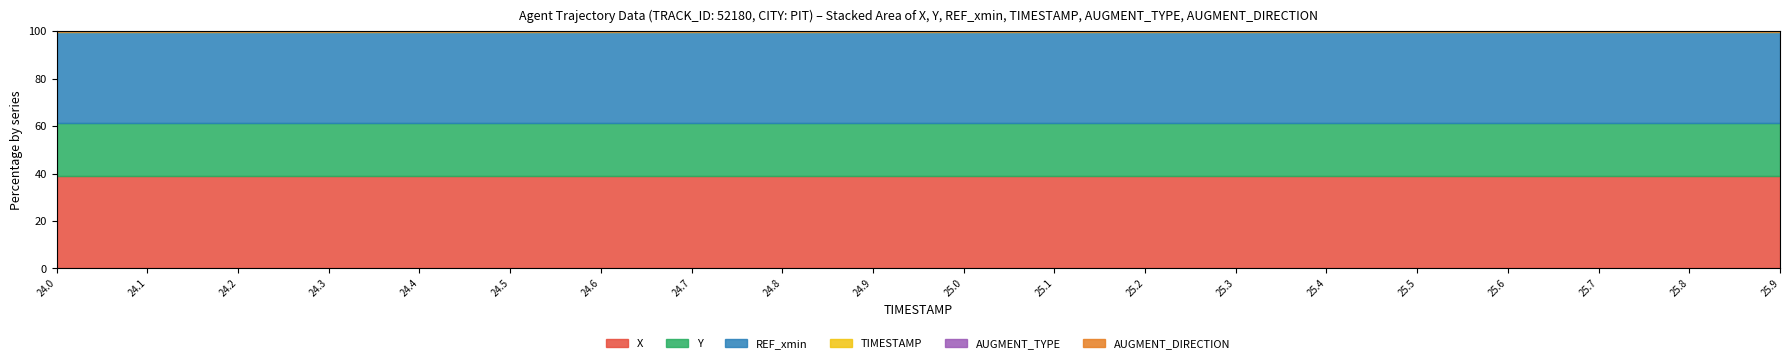

Between 25.5 and 25.6, which series saw the biggest shift?

X